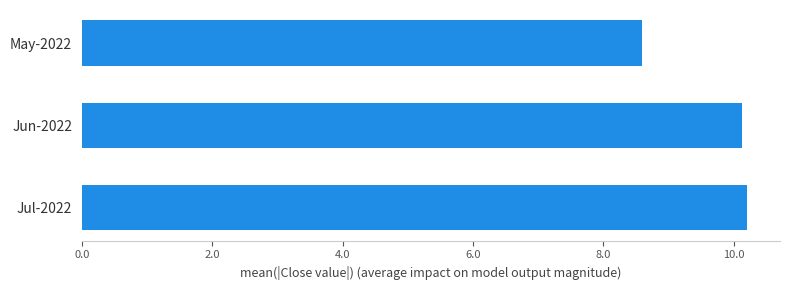

Is it true that the value at May-2022 is 1.9?

False